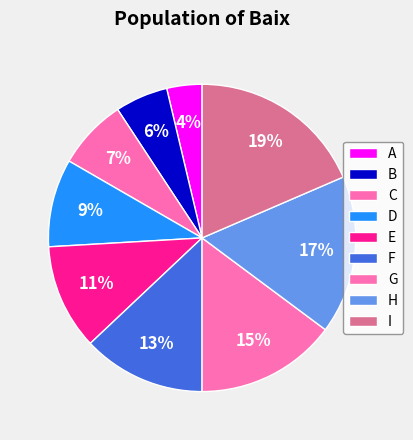

How many slices are in this pie chart?

9